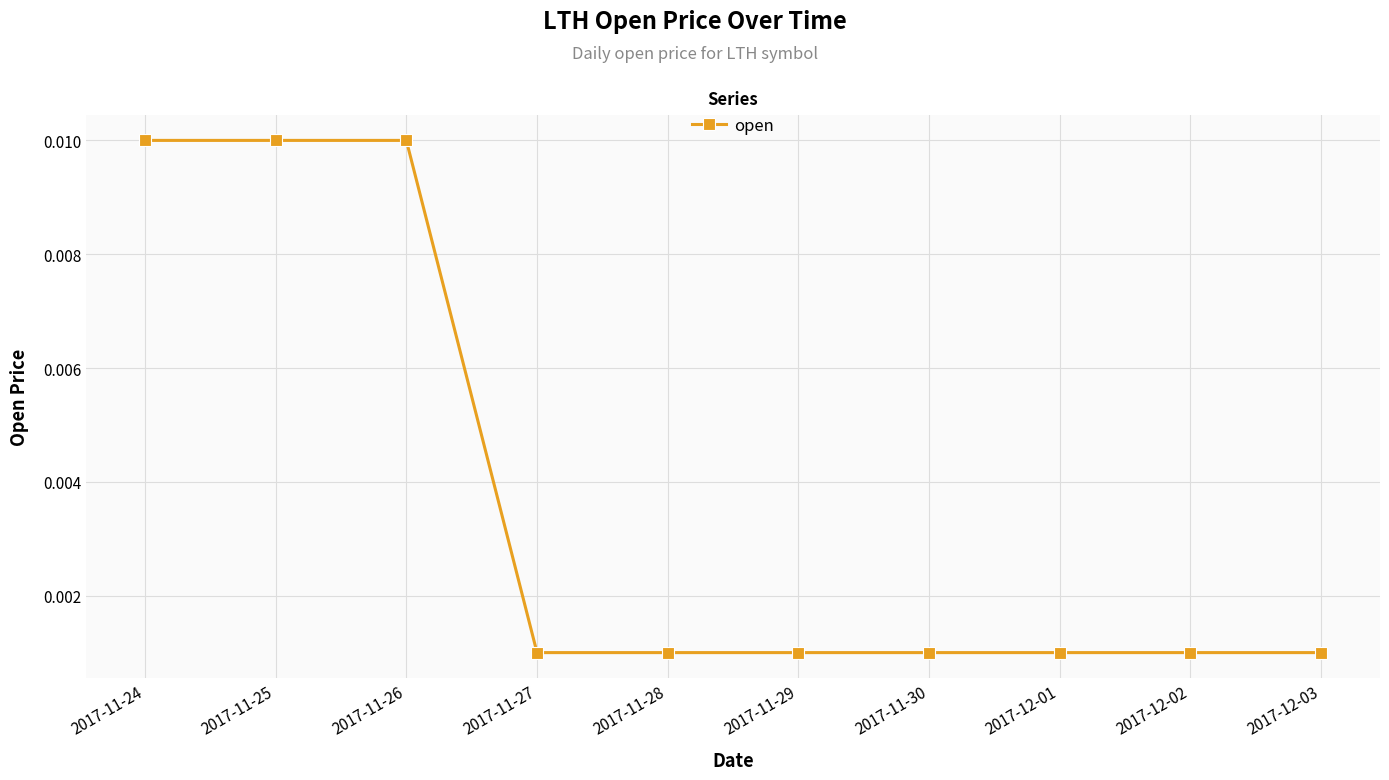

What position from the left is 2017-11-28?

5